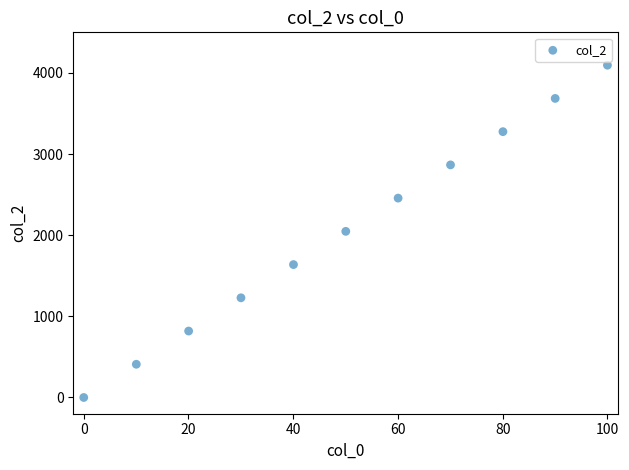

What is the average Y value?

2047.5